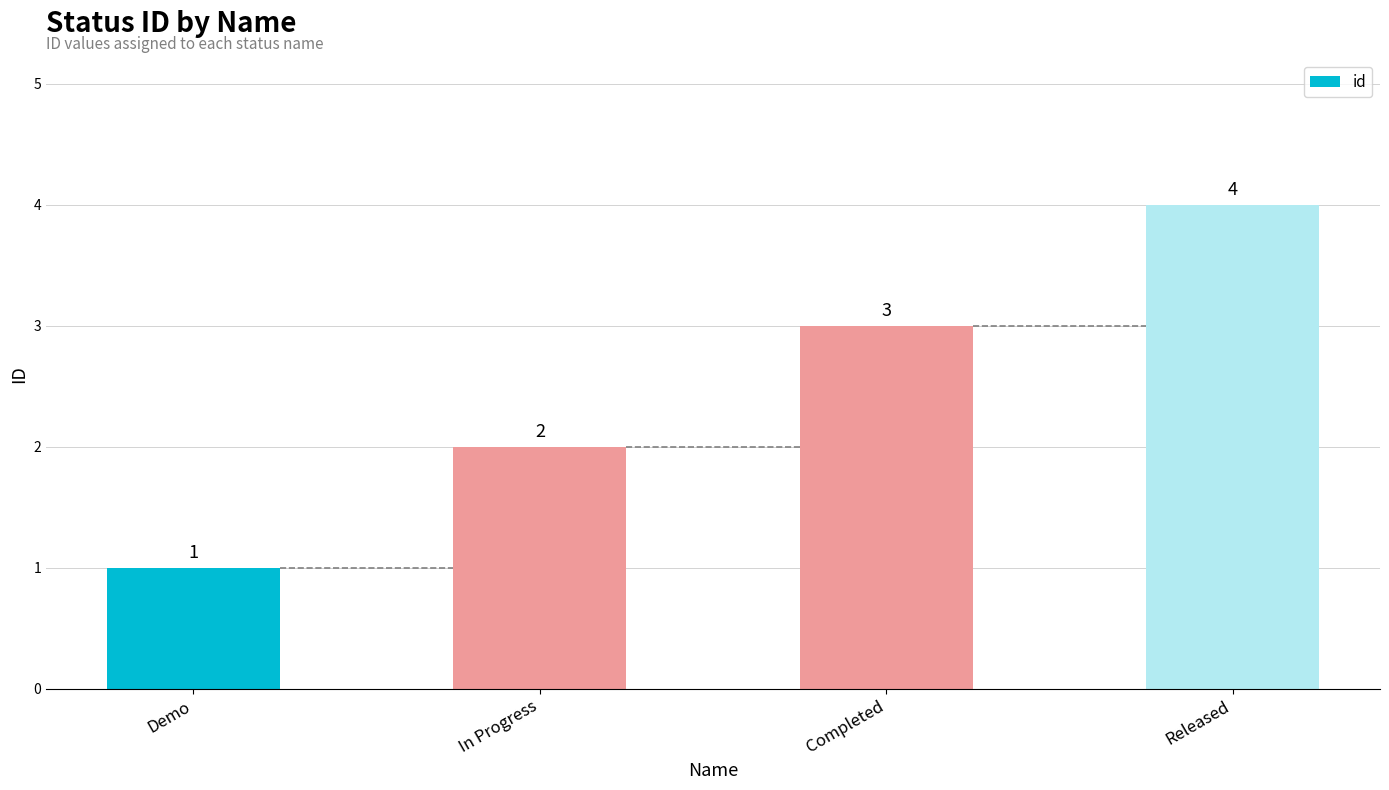

Reading right to left, extract all data points from this chart.

4	3	2	1